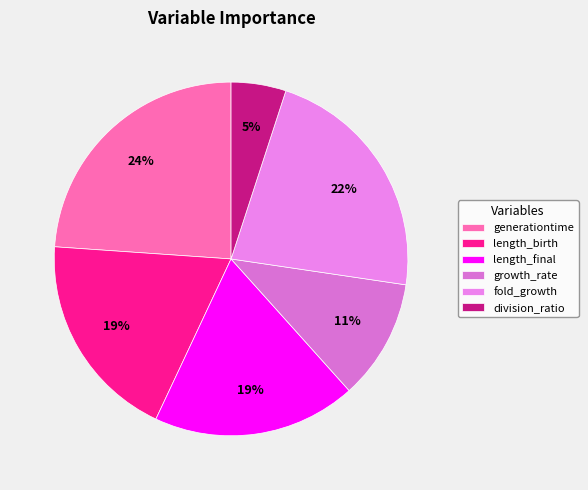

True or false: fold_growth accounts for 22% of the total.

True